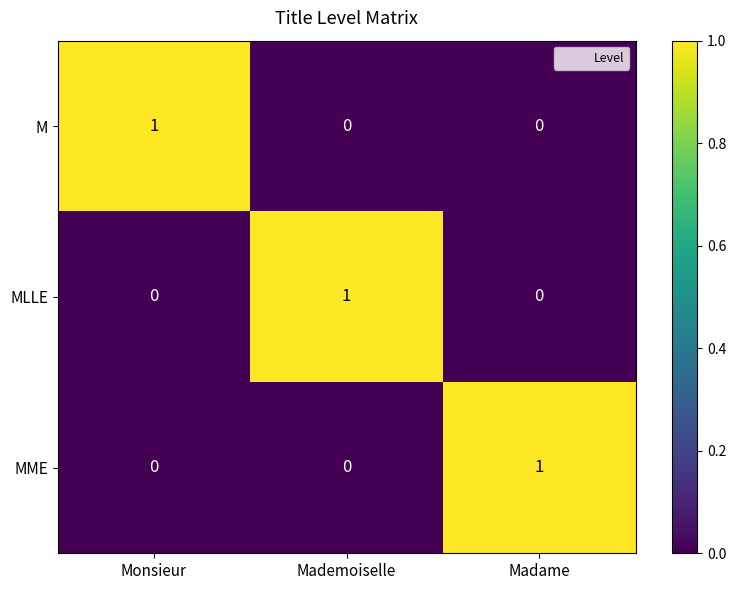

The M series shows -1 at Madame. True or false?

False